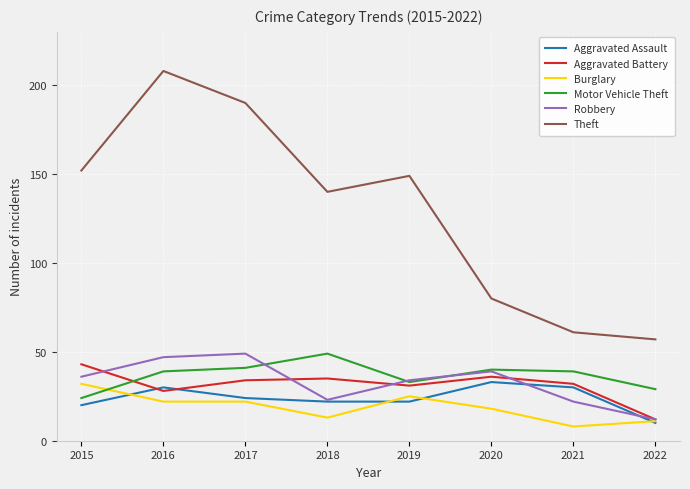

How many series are shown in this chart?

6